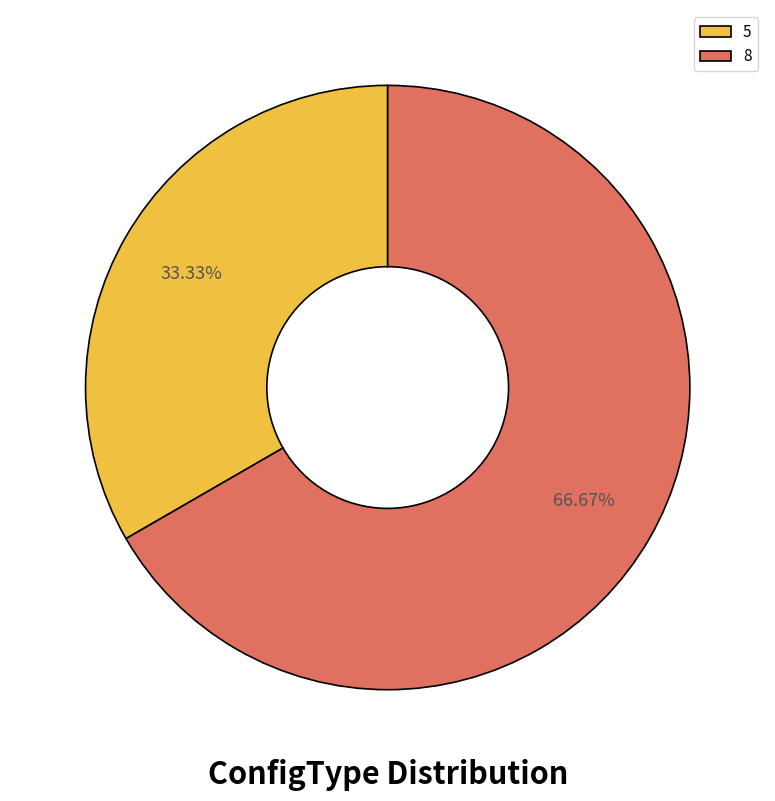

What is the majority slice?

8